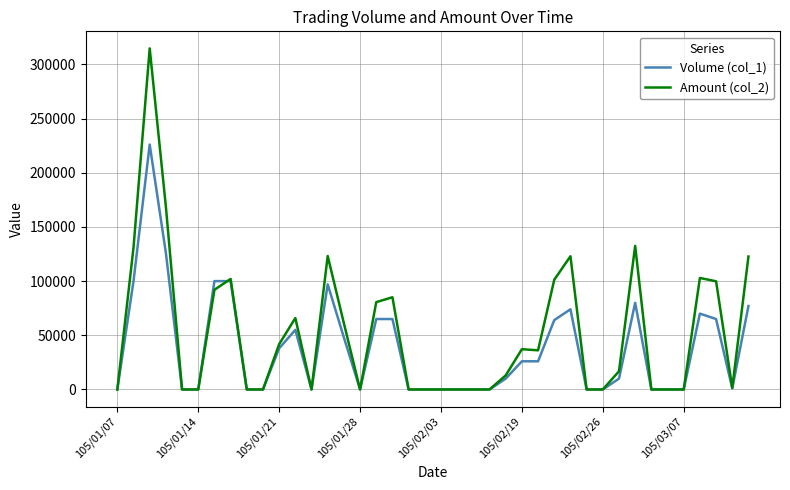

List the series in order of their peak value, highest first.

Amount (col_2), Volume (col_1)